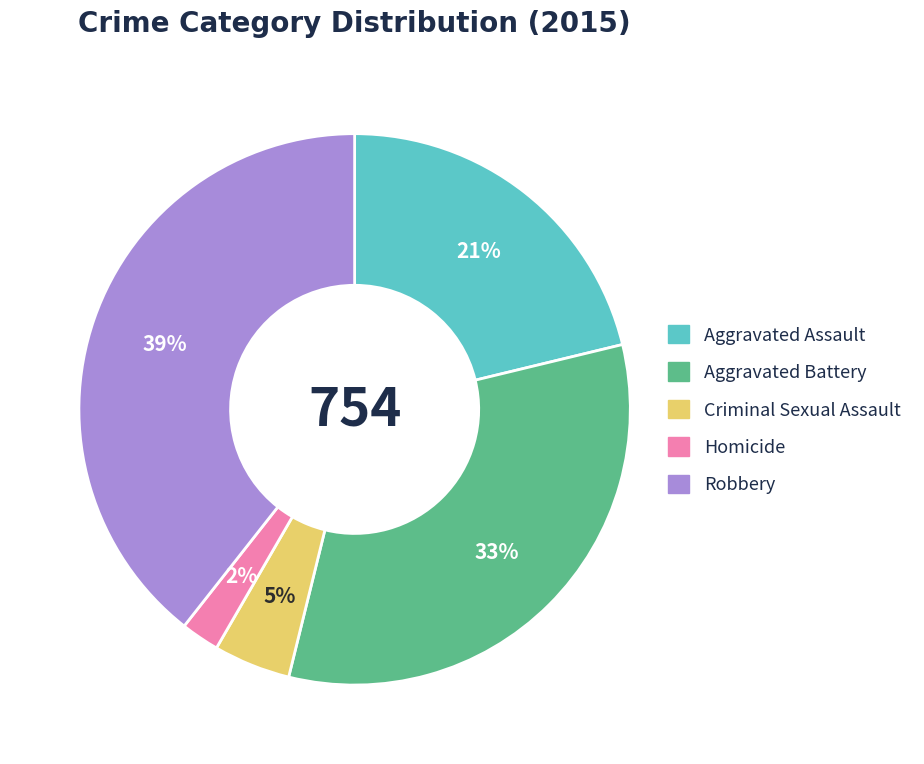

Which slice is the largest?

Robbery